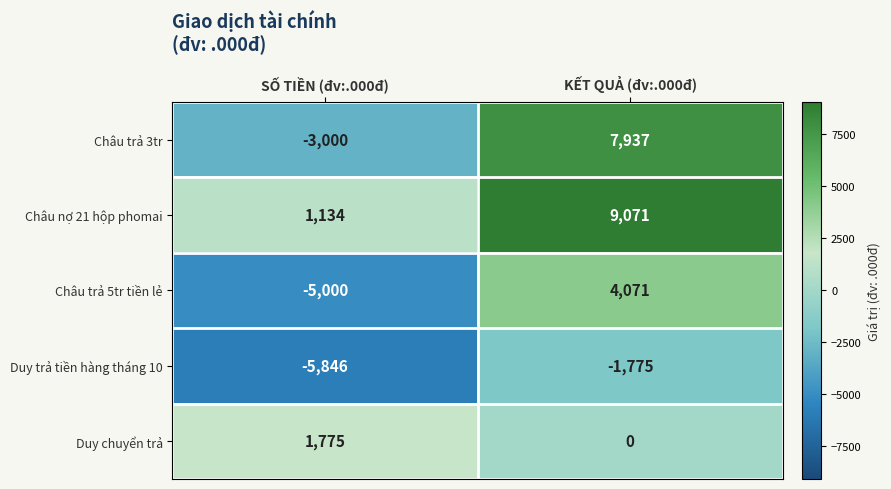

Which series changed the most between SỐ TIỀN (đv:.000đ) and KẾT QUẢ (đv:.000đ)?

Châu trả 3tr